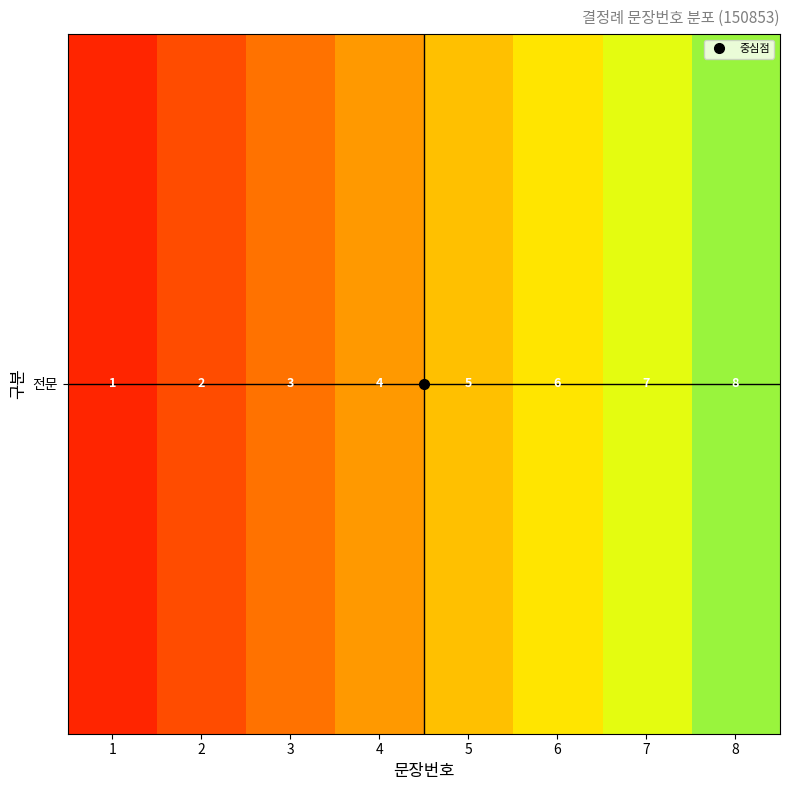

Which has a higher value, 7 or 6?

7